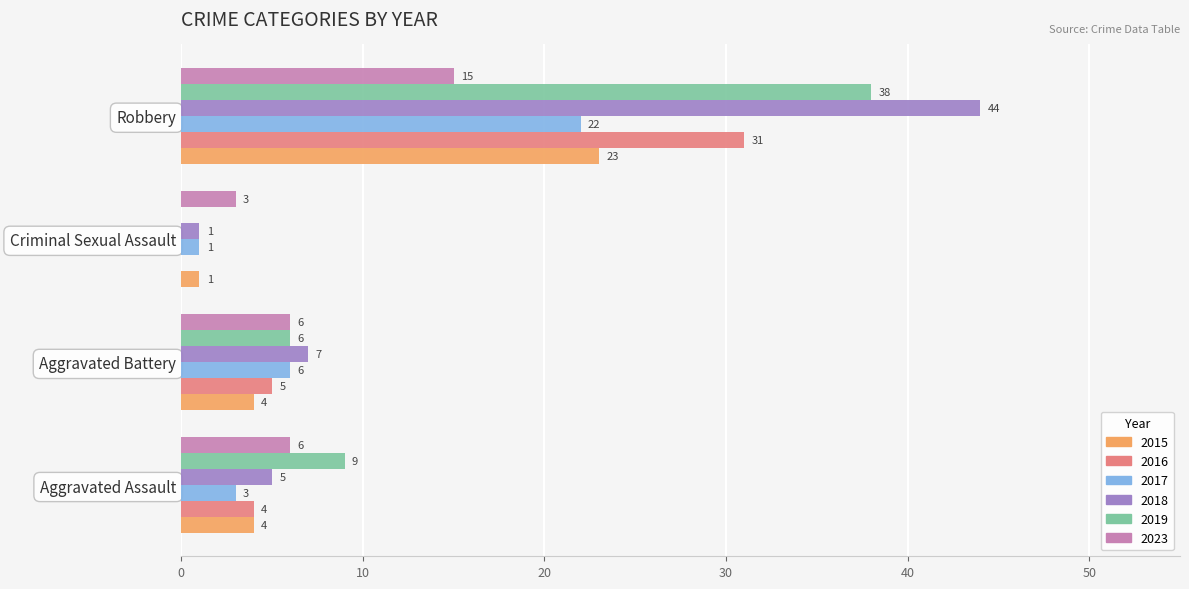

Which series changed the most between Criminal Sexual Assault and Robbery?

2018